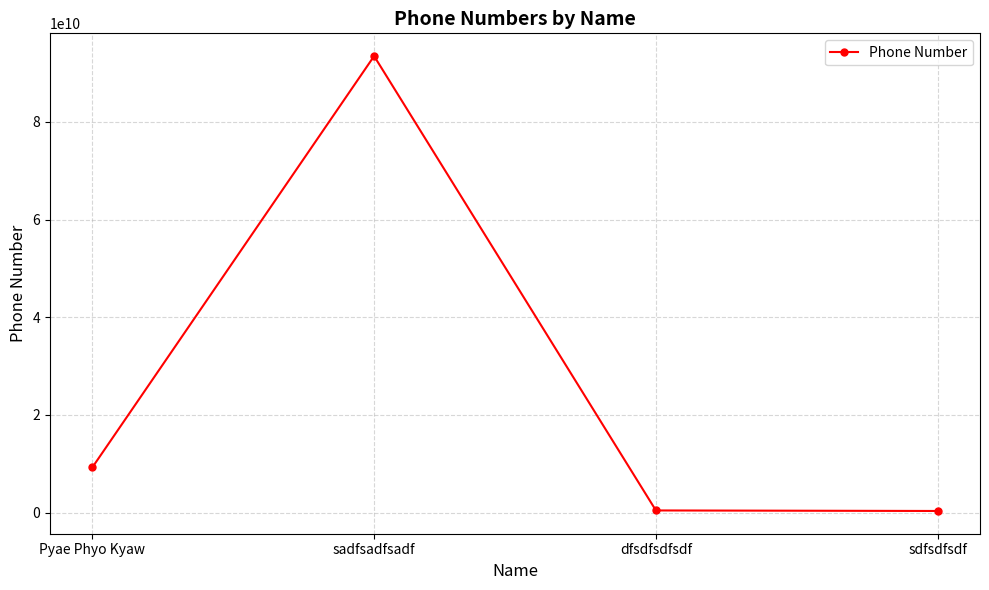

True or false: there are more than 2 points higher than both neighbors.

False